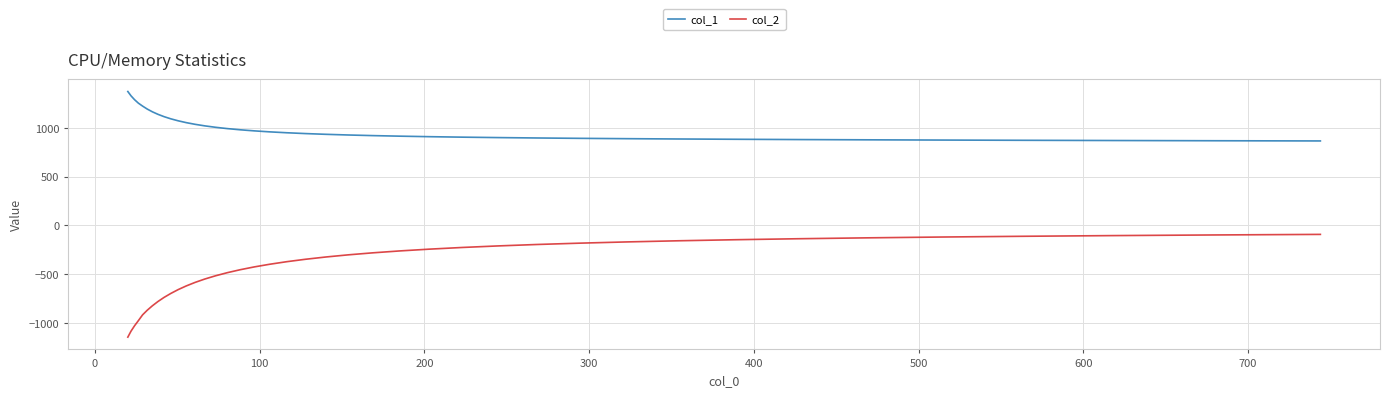

What is the lowest value of the col_2 series?

-1145.5